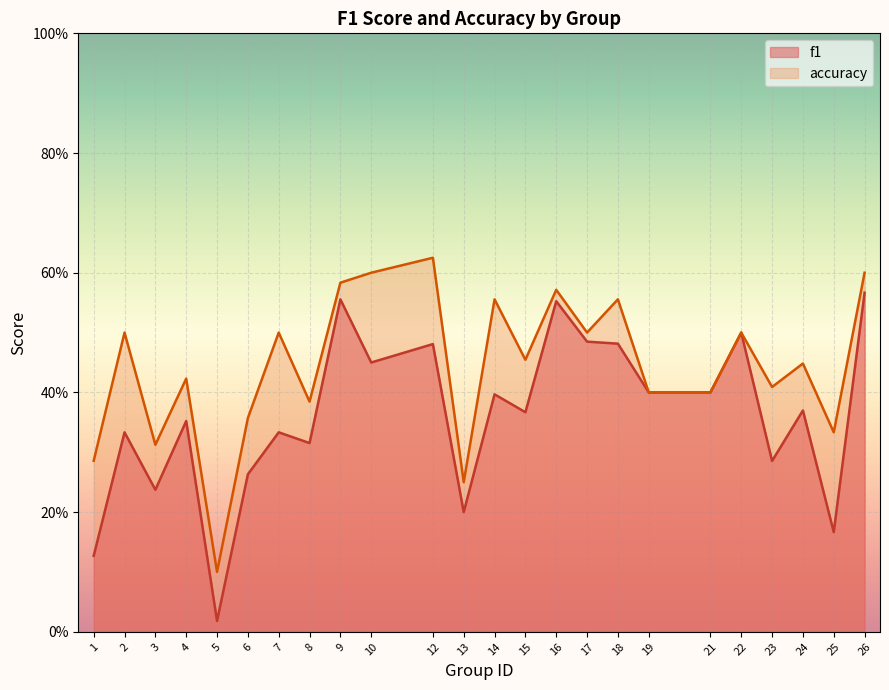

What is the sum of the accuracy values at 5 and 9?

0.7